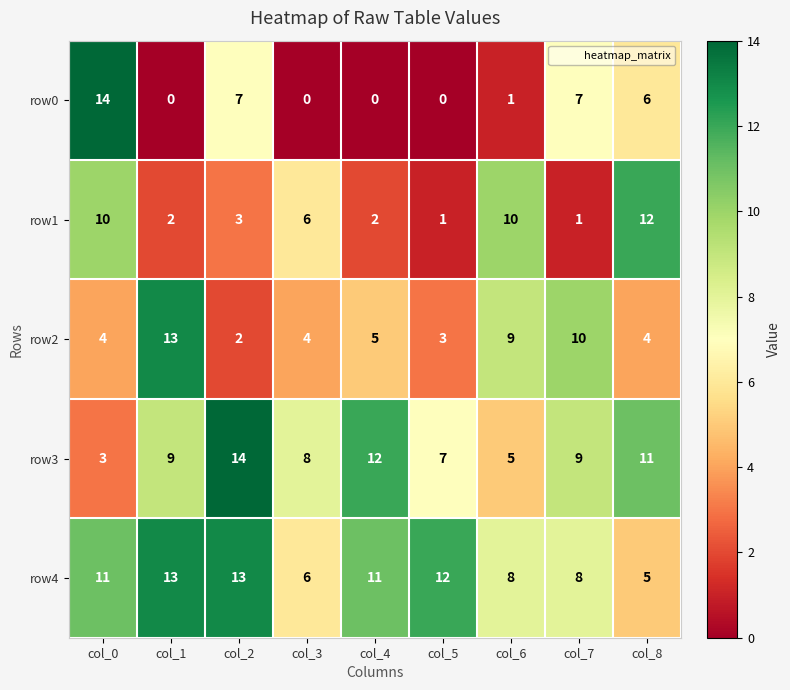

How many distinct data groups are displayed?

5